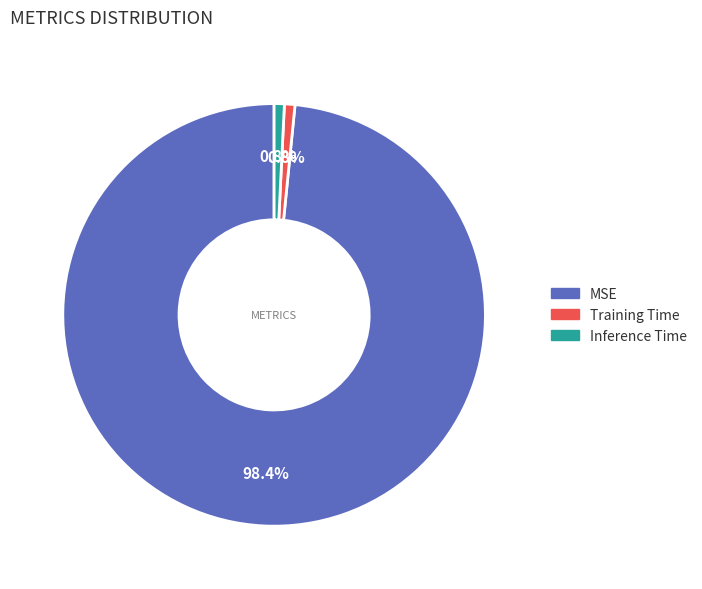

Is the sum of Training Time and Inference Time greater than half?

No